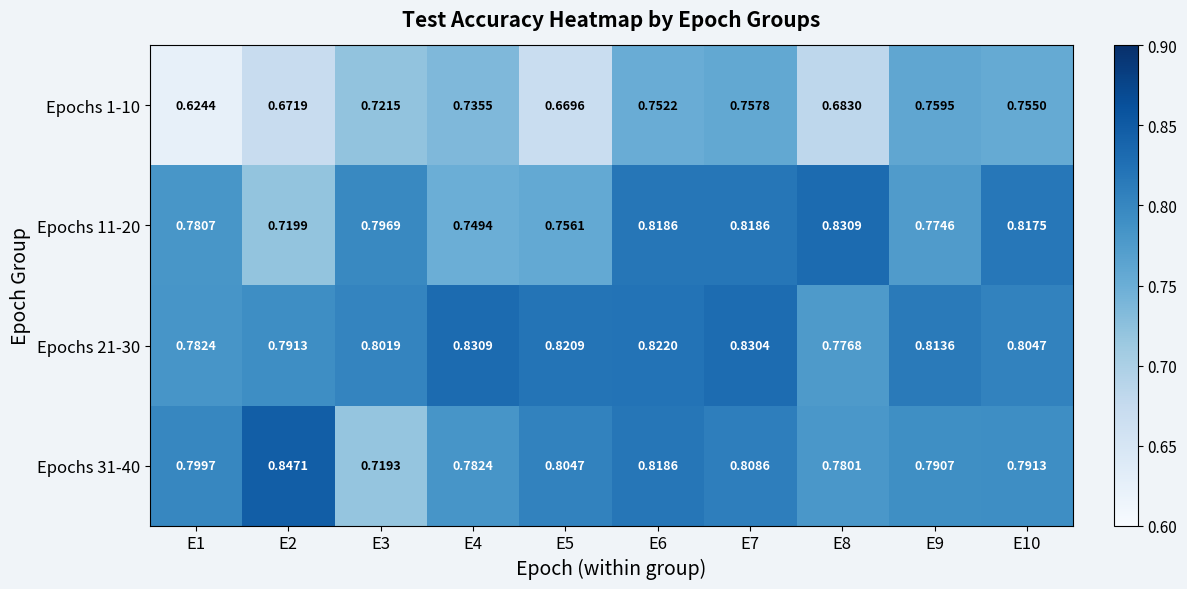

Is the value of Epochs 1-10 at E4 greater than the value of Epochs 21-30 at E7?

No